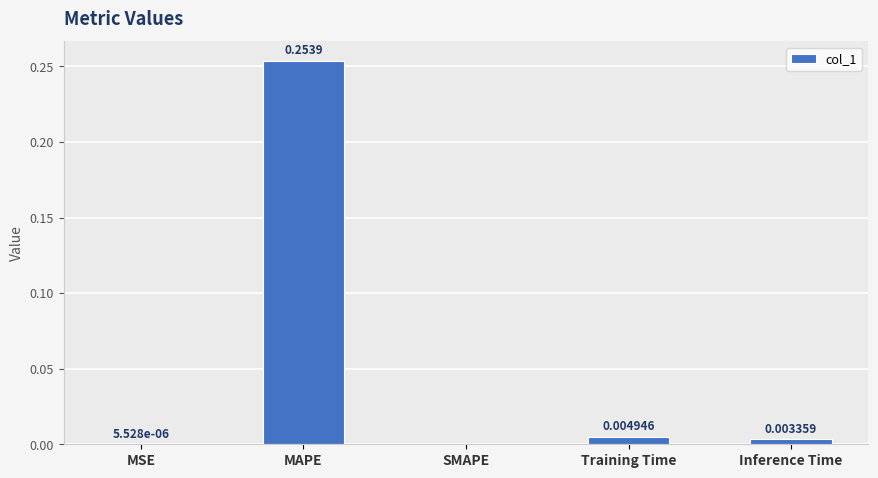

What is the average value?

0.1